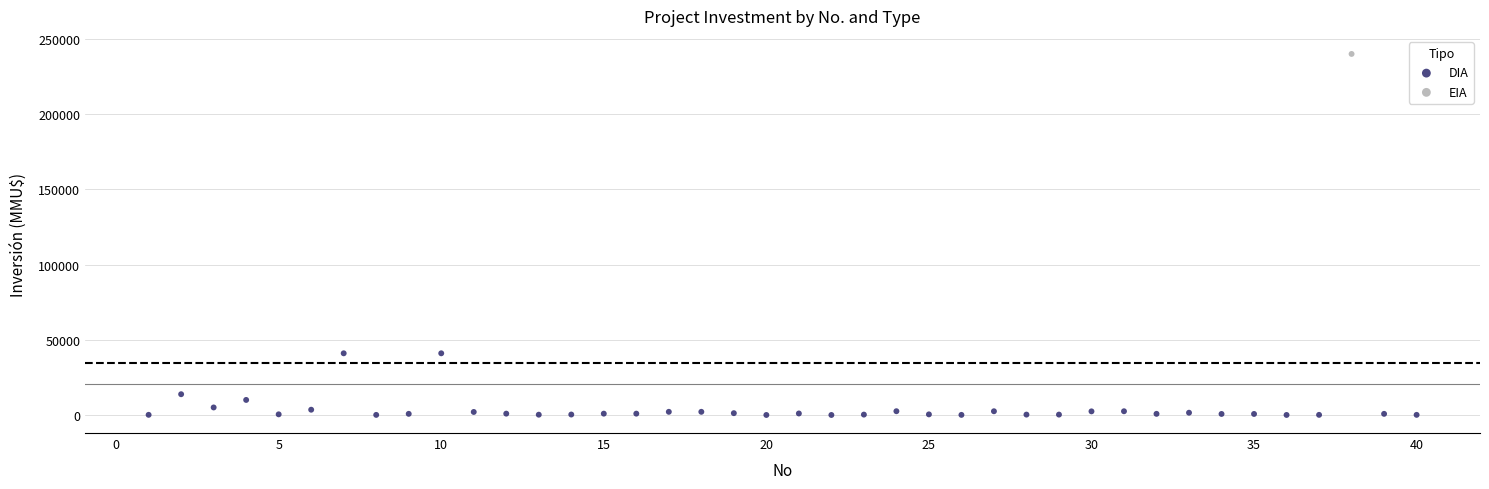

What are all the series names shown in the legend?

DIA, EIA